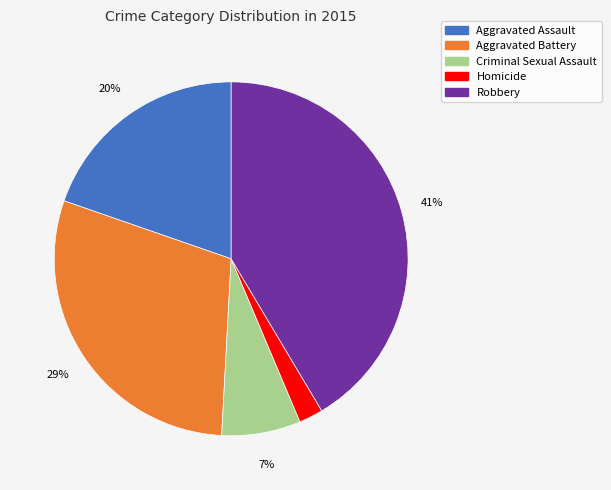

What is the largest slice in the pie chart?

Robbery